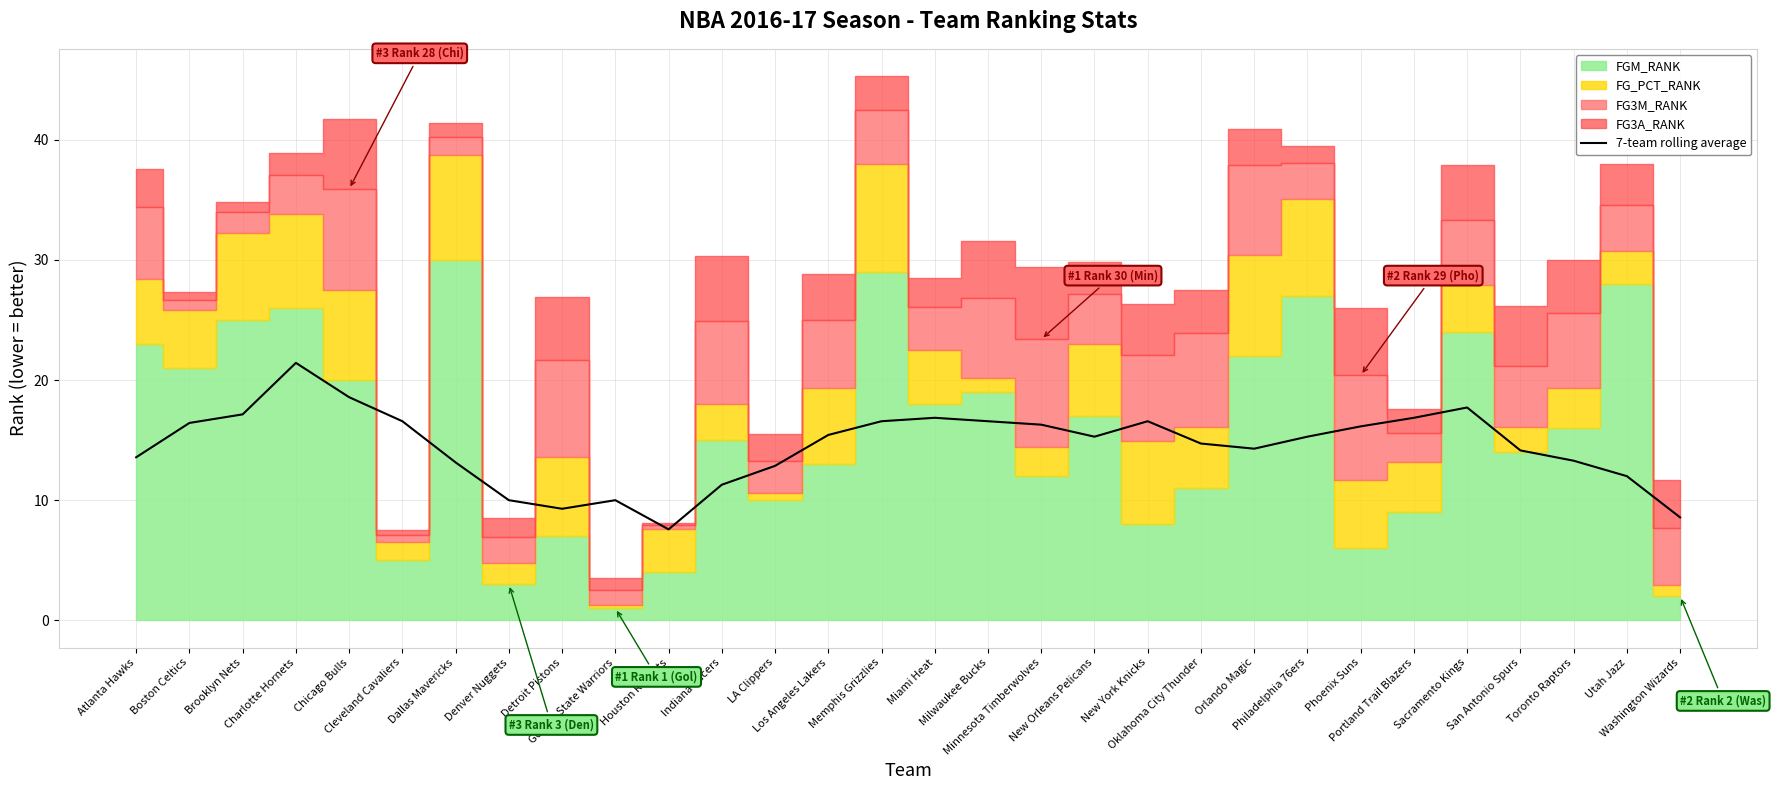

True or false: the data has more than 0 interior local peaks.

True